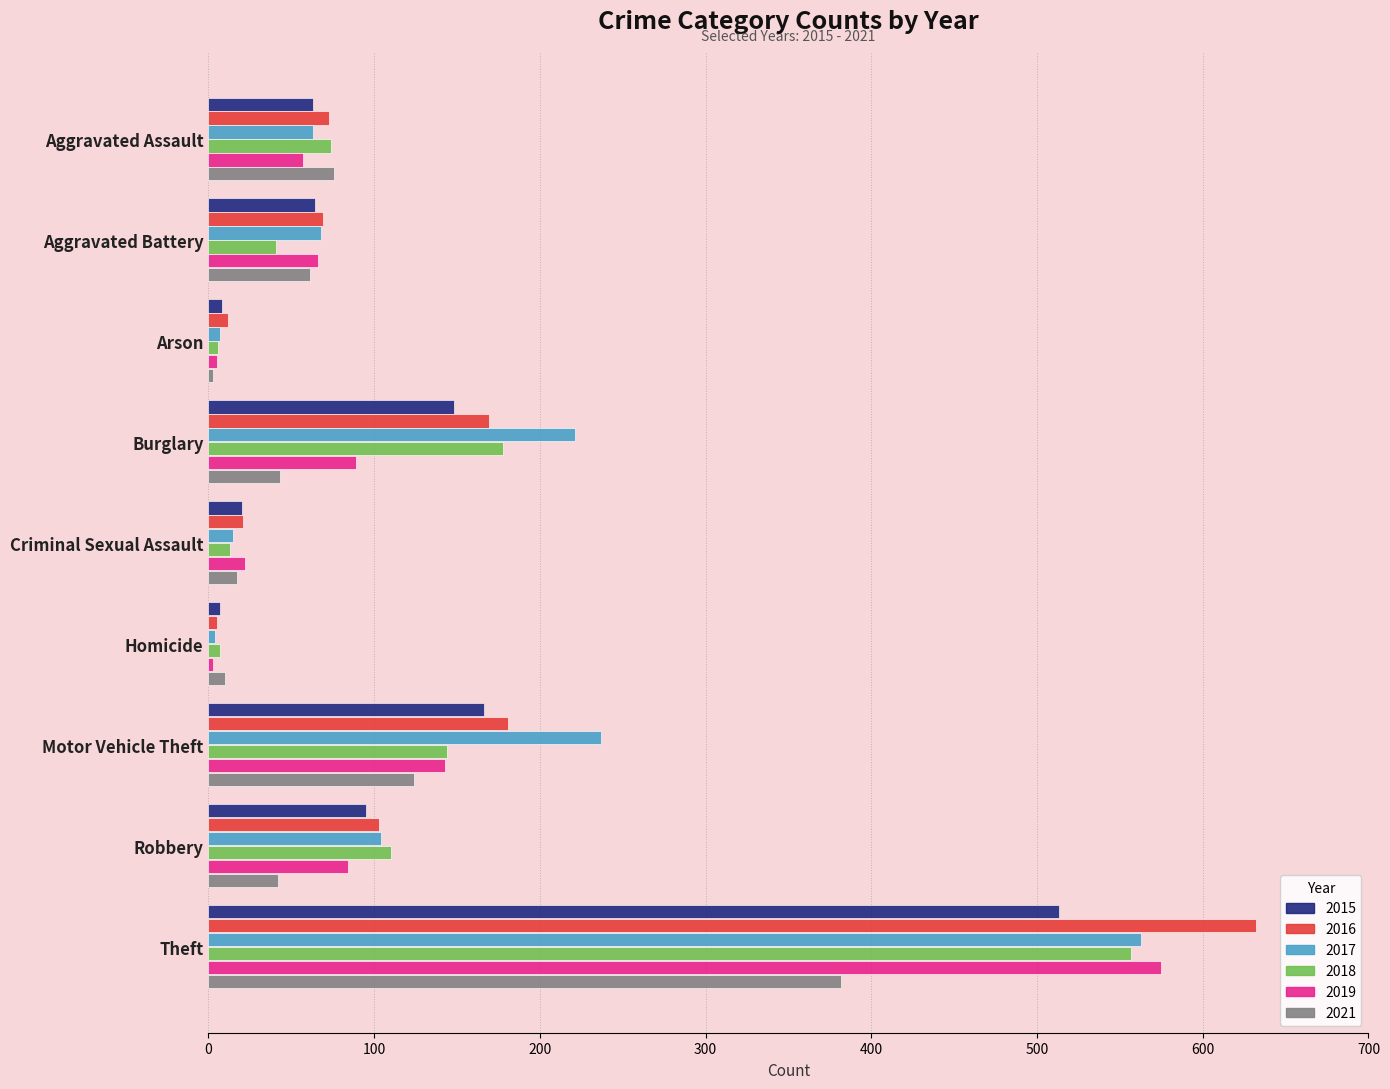

What are all the series names shown in the legend?

2015, 2016, 2017, 2018, 2019, 2021